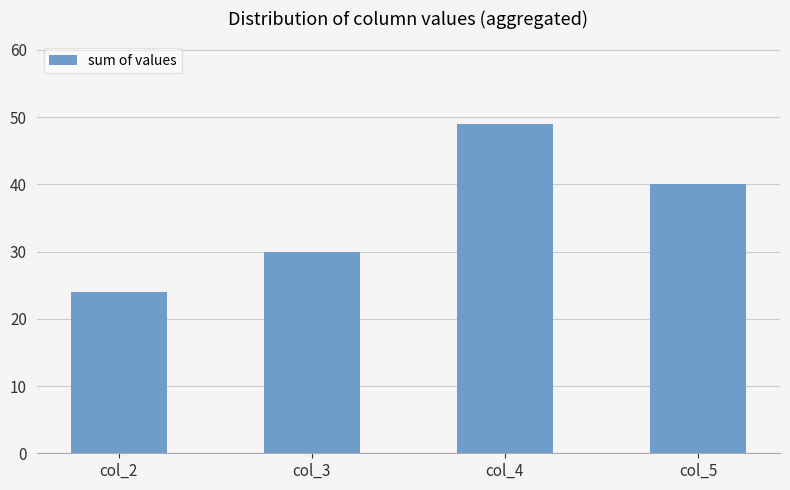

What is the difference between the values at col_5 and col_2?

16